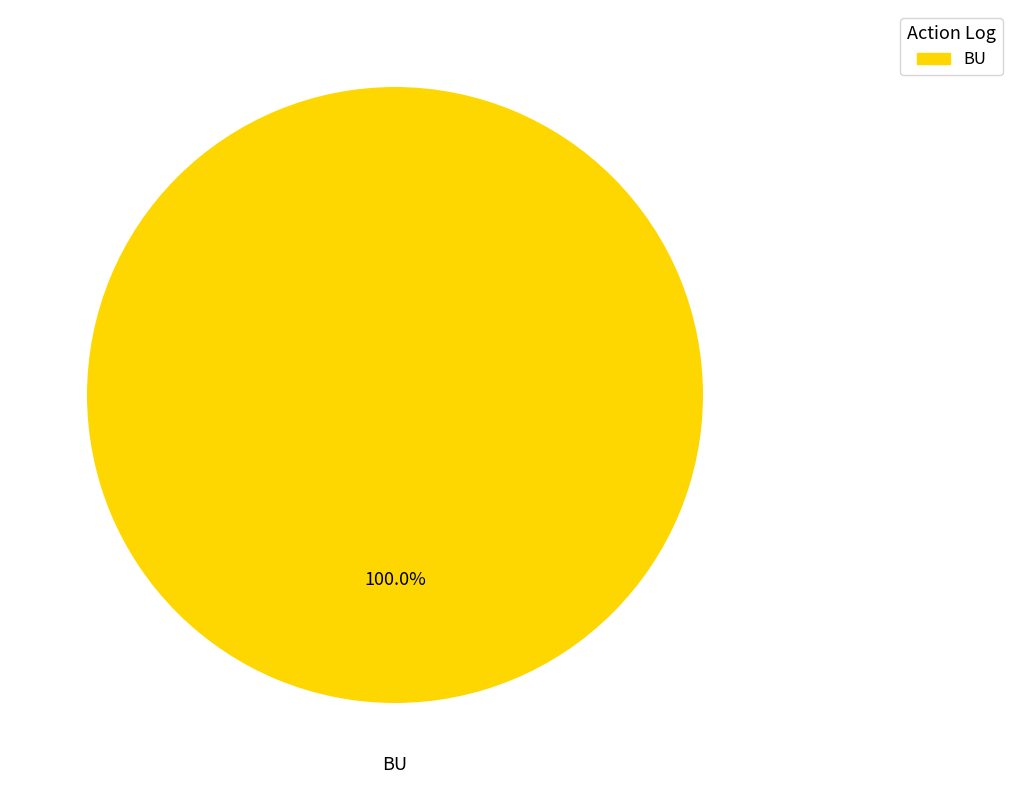

Does BU represent more than half of the total?

Yes